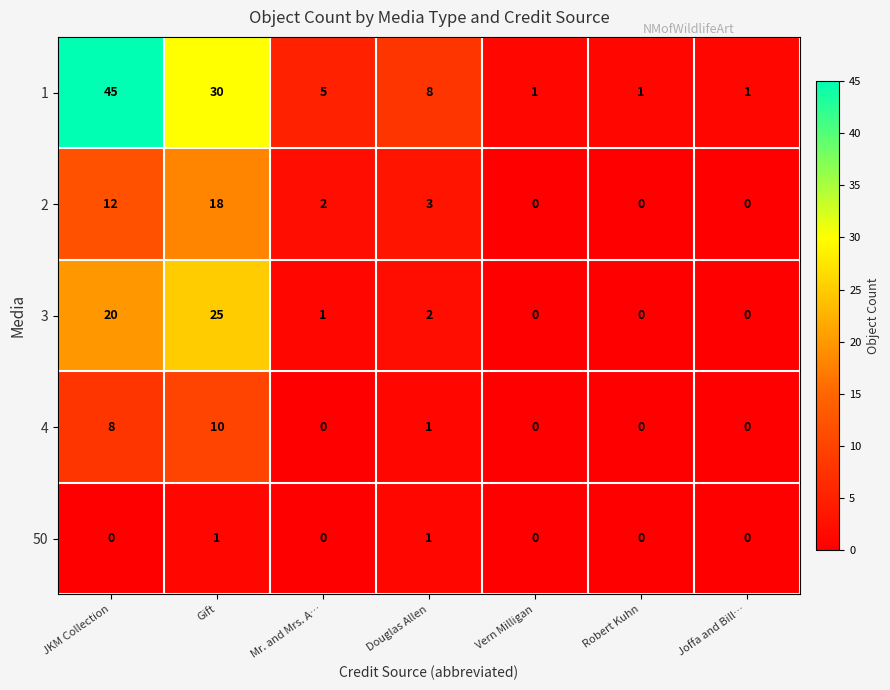

Rank the series by their maximum value, from lowest to highest.

50, 4, 2, 3, 1